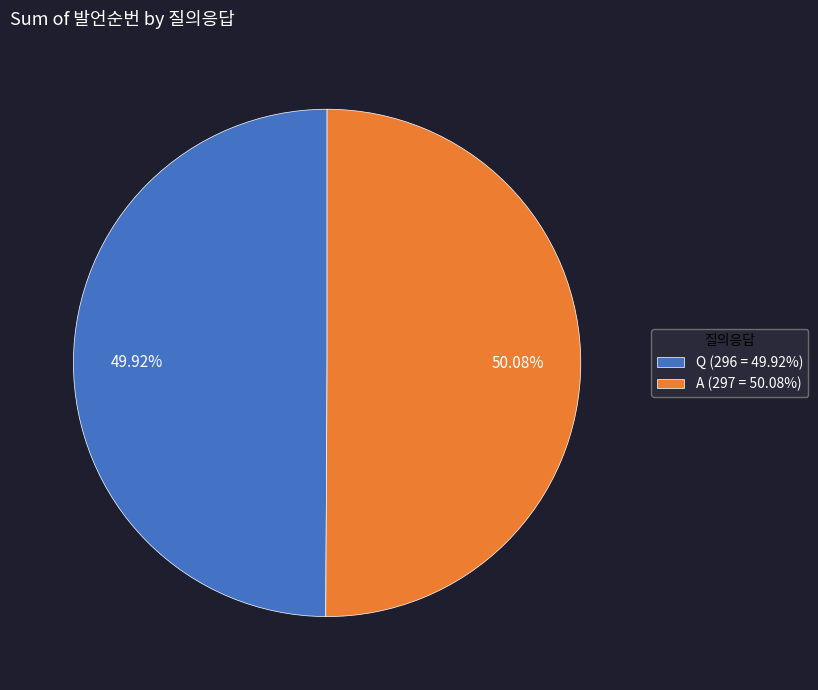

Combined, what portion of the pie is Q and A?

100.0%